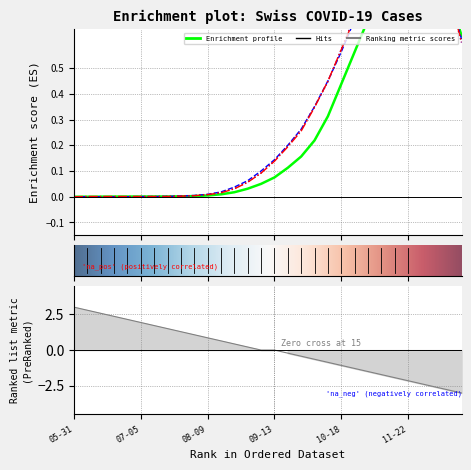

Is this an area chart (filled region under the line)?

No